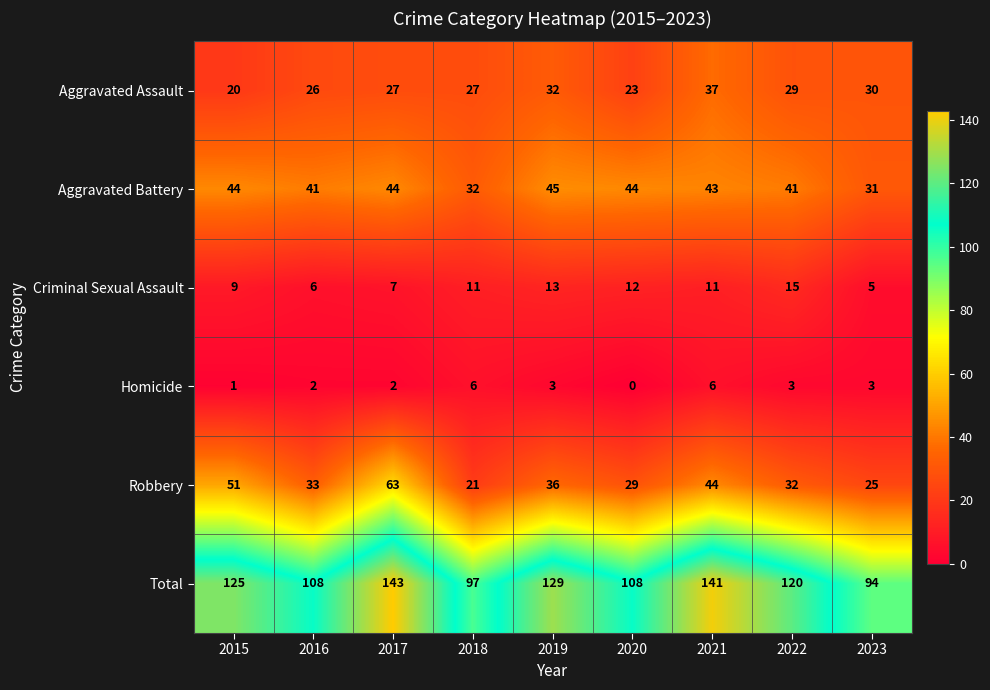

What is the difference between the Aggravated Assault values at 2021 and 2023?

7